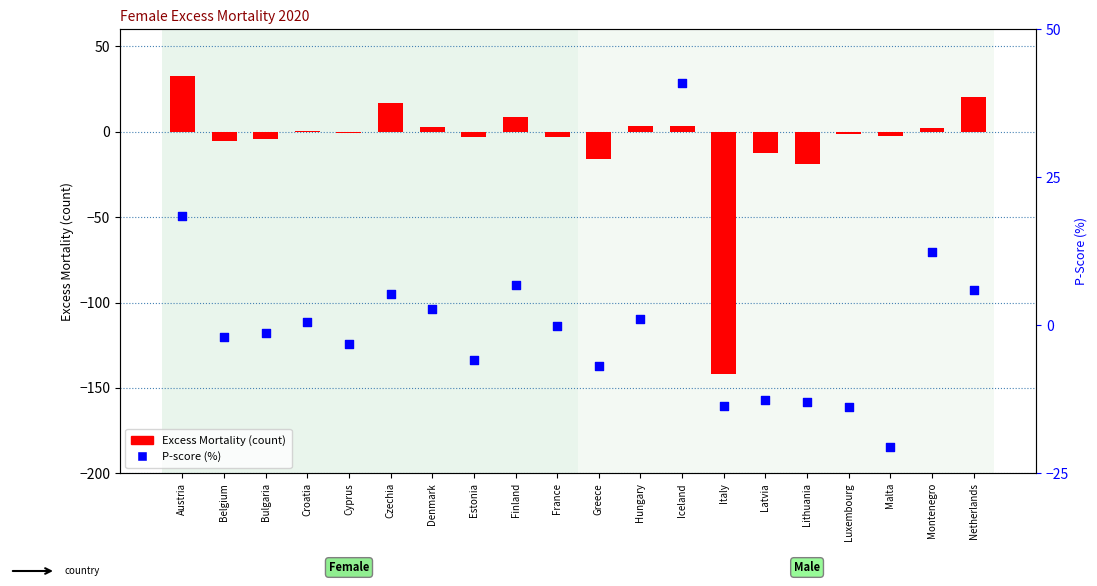

Is the value of Excess Mortality (count) at Czechia greater than the value of P-score (%) at Finland?

Yes